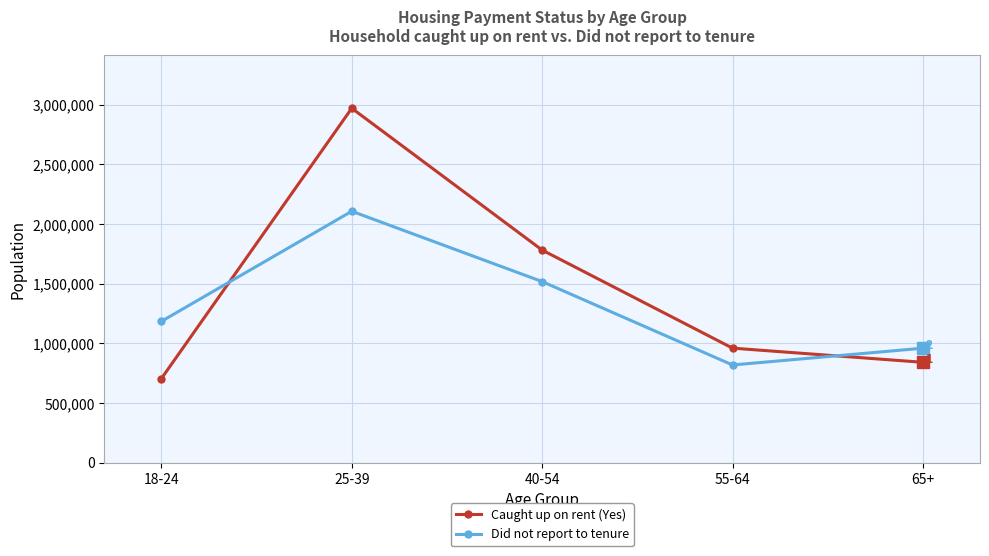

Reading left to right, transcribe all the data shown in this chart.

Caught up on rent (Yes): 18-24=704657	25-39=2971248	40-54=1781984	55-64=959811	65+=840917
Did not report to tenure: 18-24=1184335	25-39=2107447	40-54=1517870	55-64=818510	65+=959256